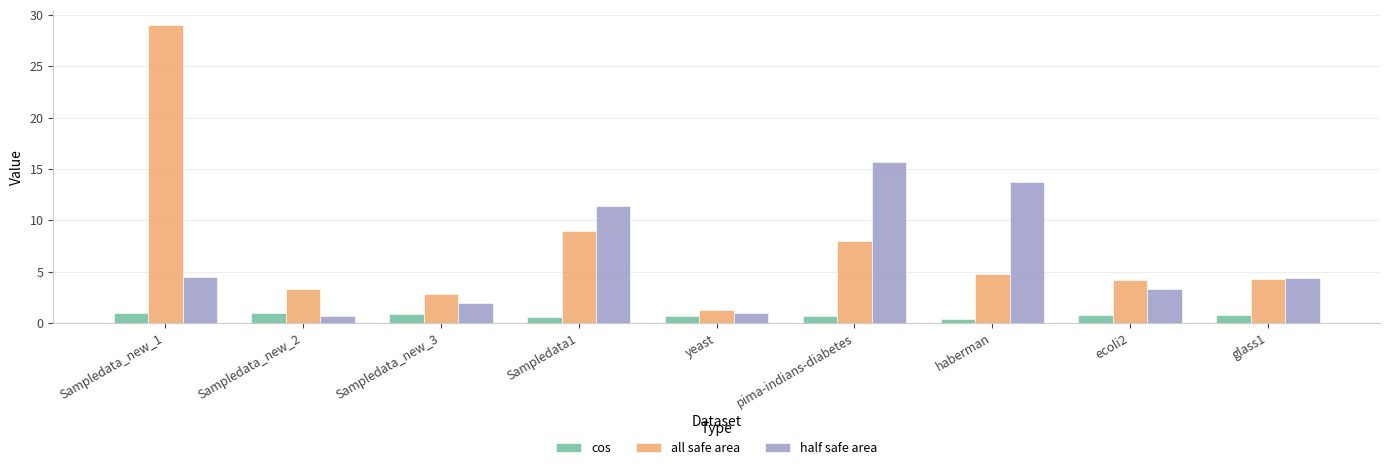

How many data points in all safe area are above 4?

6